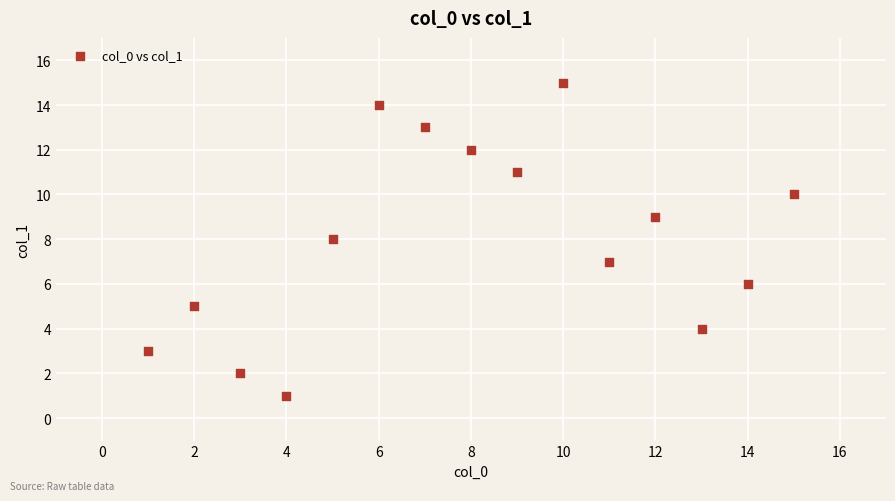

What is the range of Y values (max minus min)?

14